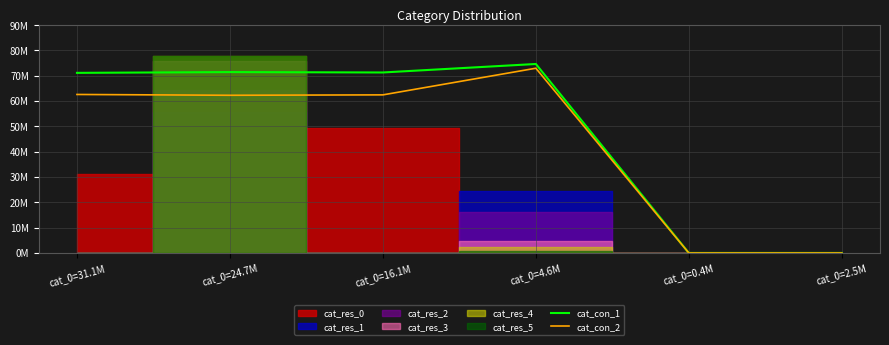

Is the value of cat_con_2 at cat_0=24.7M greater than the value of cat_con_1 at cat_0=31.1M?

No